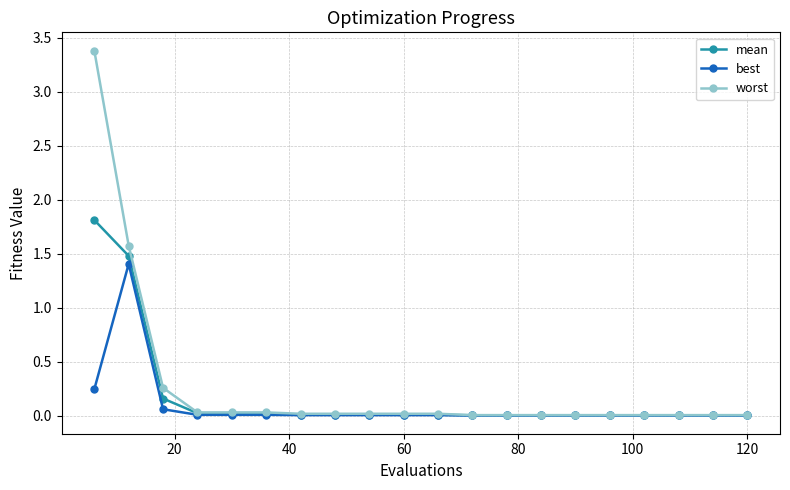

Count the number of categories in the chart.

20